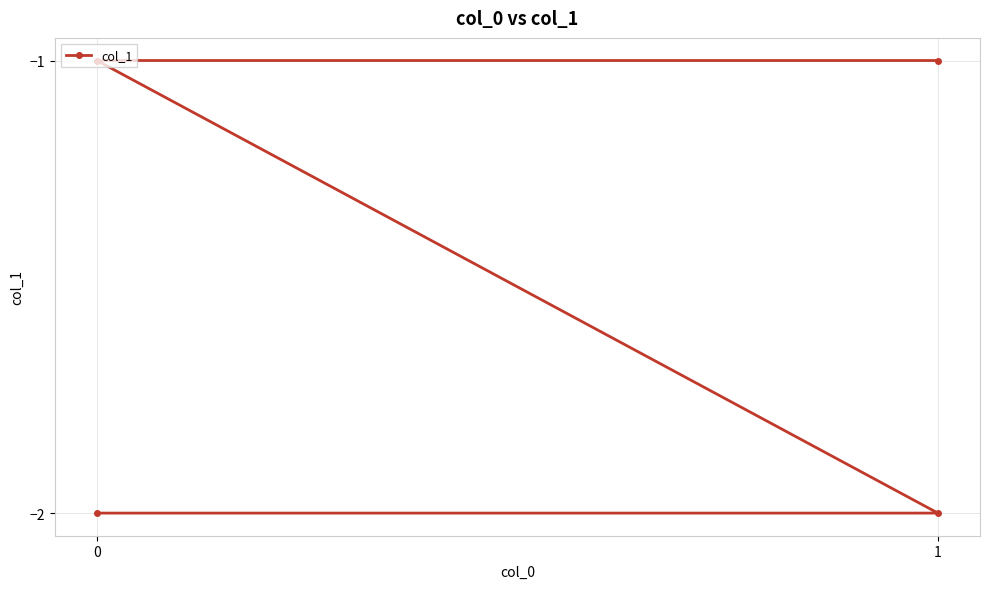

What is the value of the 4th point from the left?

-1